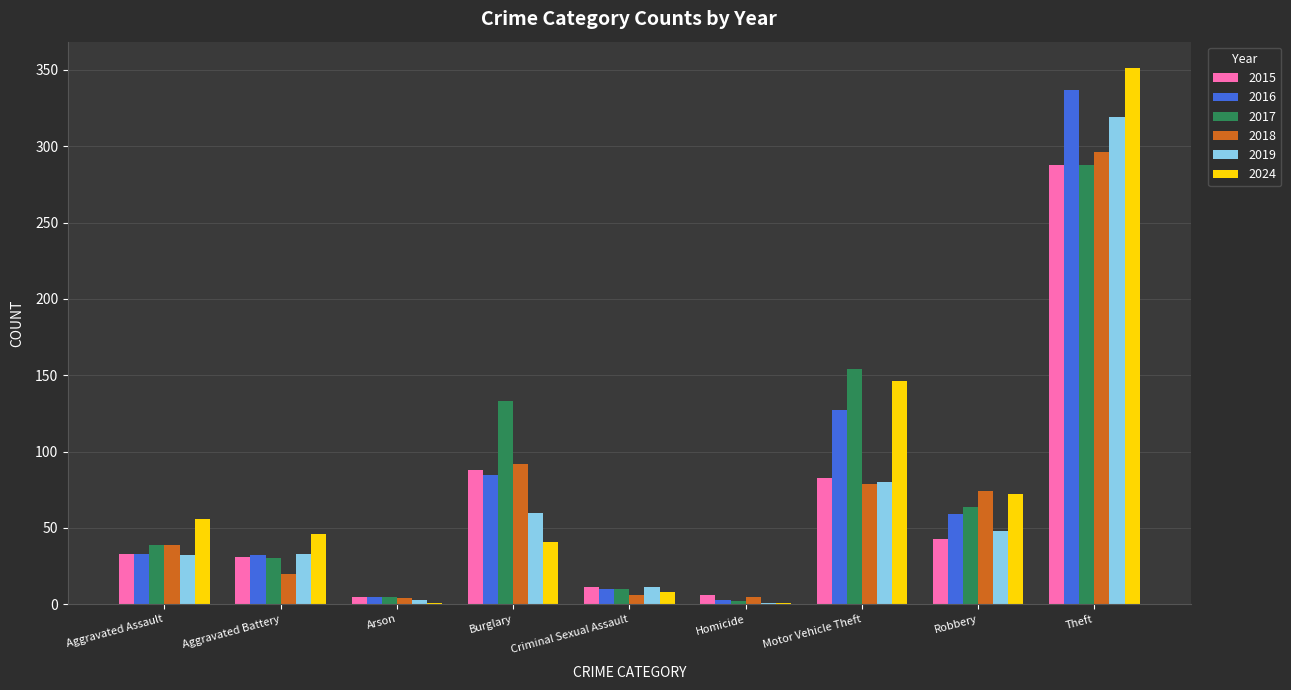

At which category does the chart reach its peak across all series?

Theft